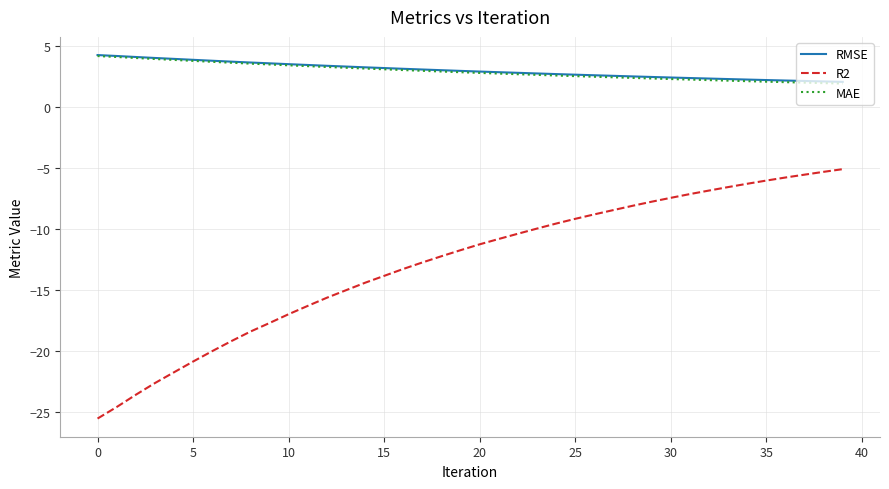

What is the highest value of the MAE series?

4.1